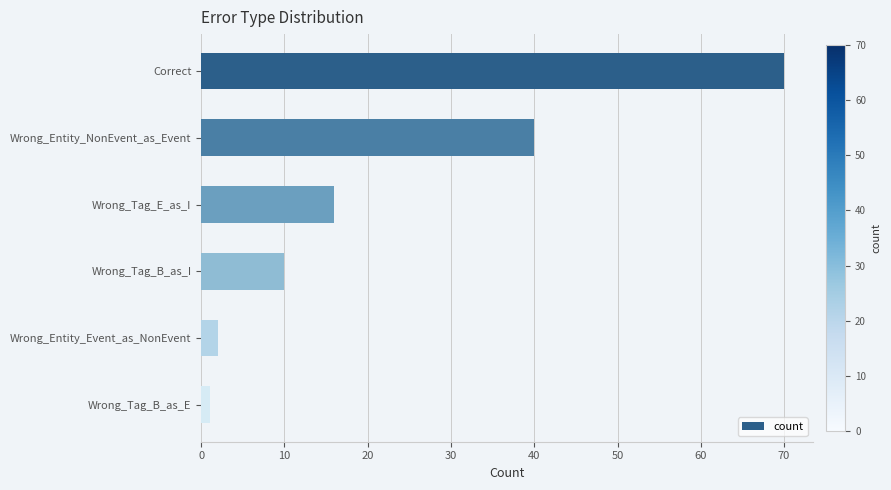

The value at Wrong_Tag_B_as_I is 10. True or false?

True